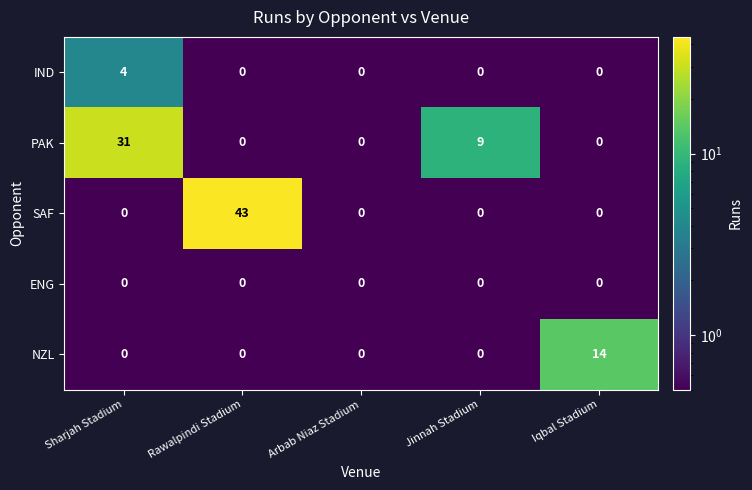

Which series has the widest spread of values?

SAF